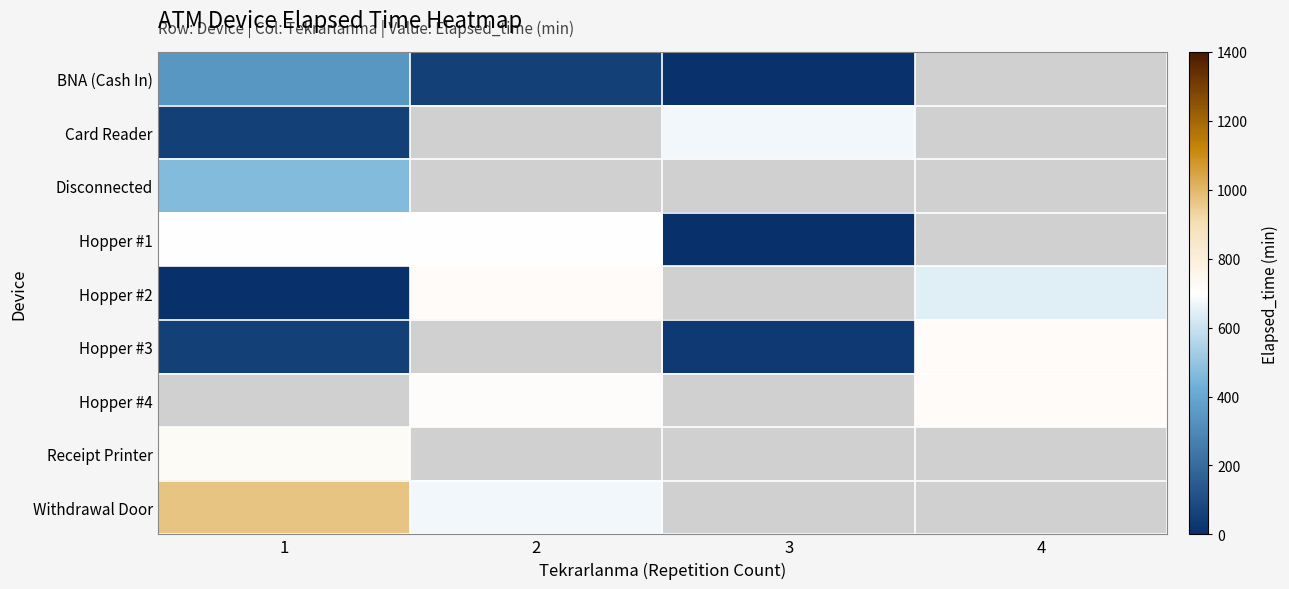

At which category does the chart reach its minimum across all series?

3